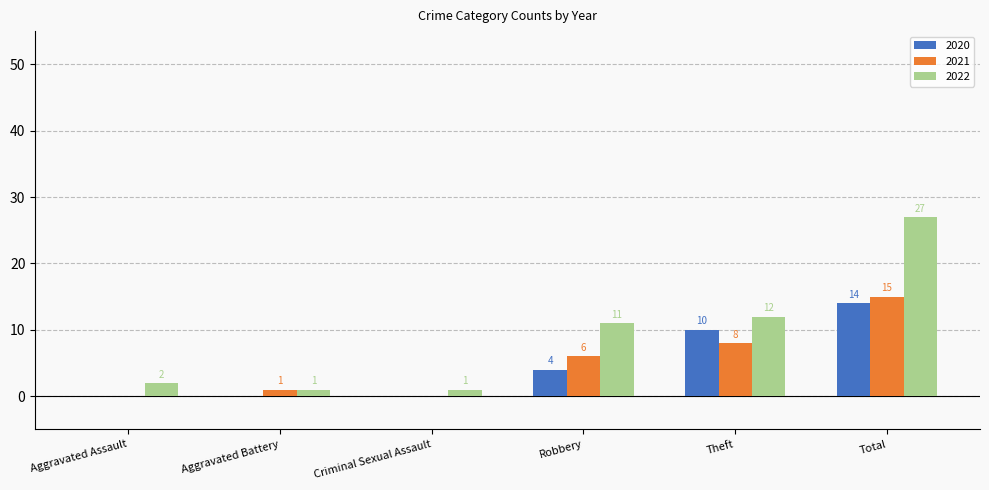

Are the bars grouped side by side (vs. stacked)?

Yes